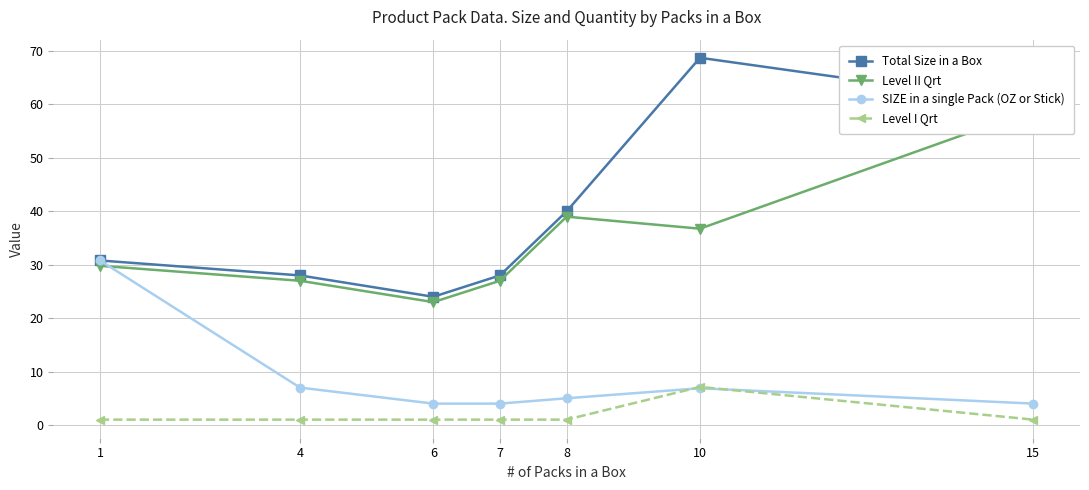

At which category is the sum across all series the highest?

15